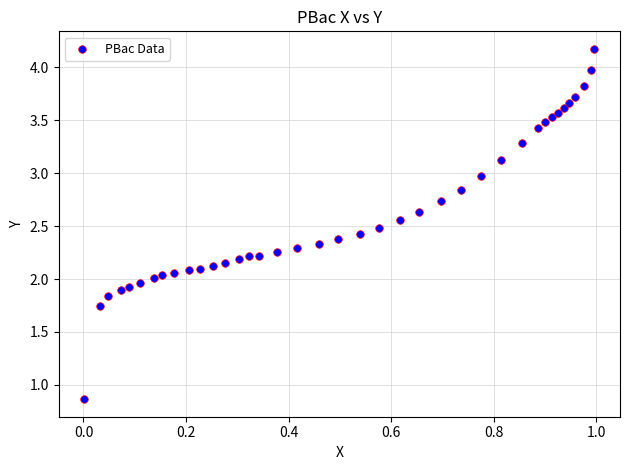

What is the range of X values (max minus min)?

1.0